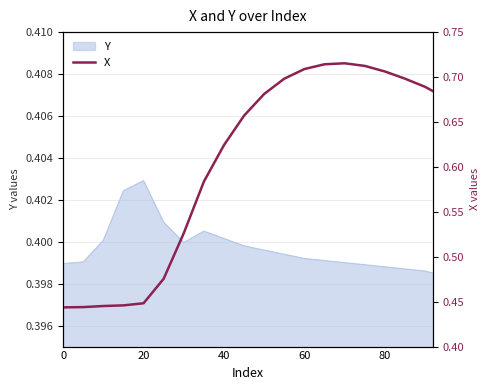

The Y series shows 0.7 at 80. True or false?

False